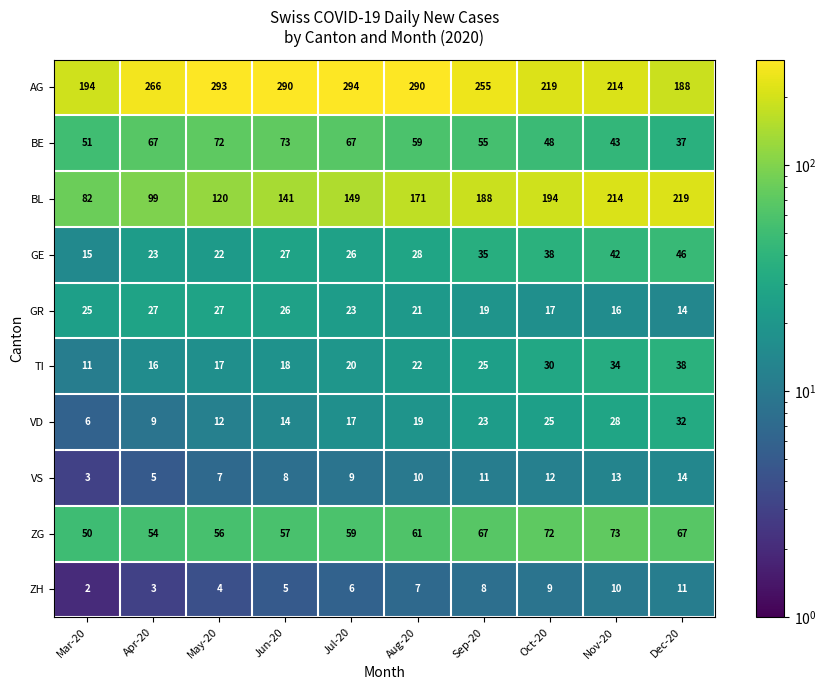

Read the VD value at May-20, to the nearest 10.

10